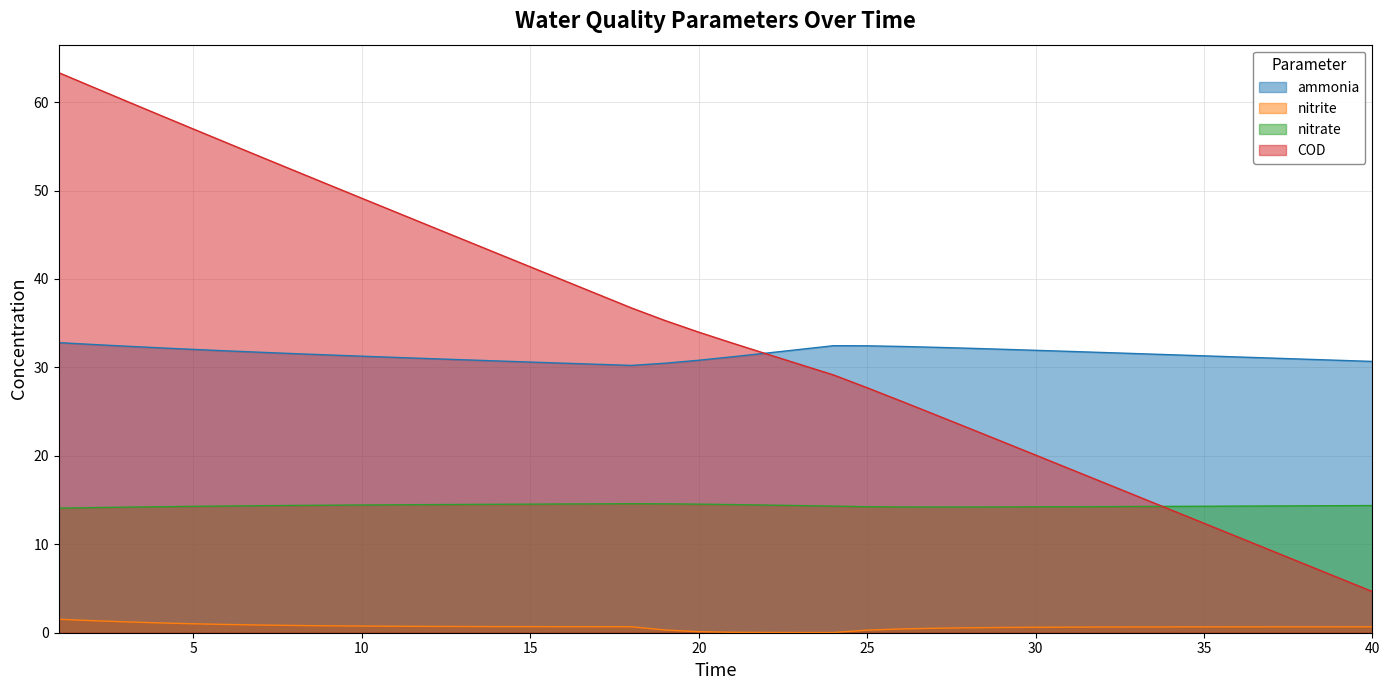

Is the value of COD at 3 greater than the value of ammonia at 6?

Yes